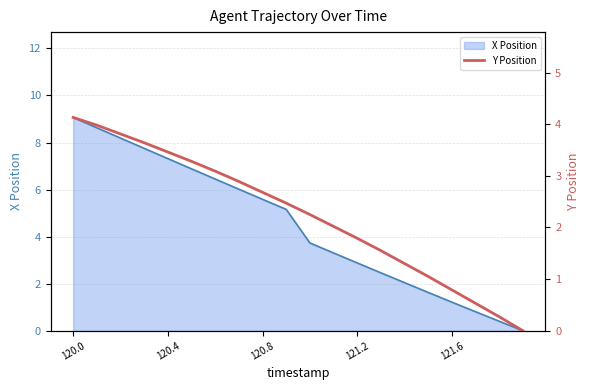

True or false: the data shows 2.9 at 7.

True